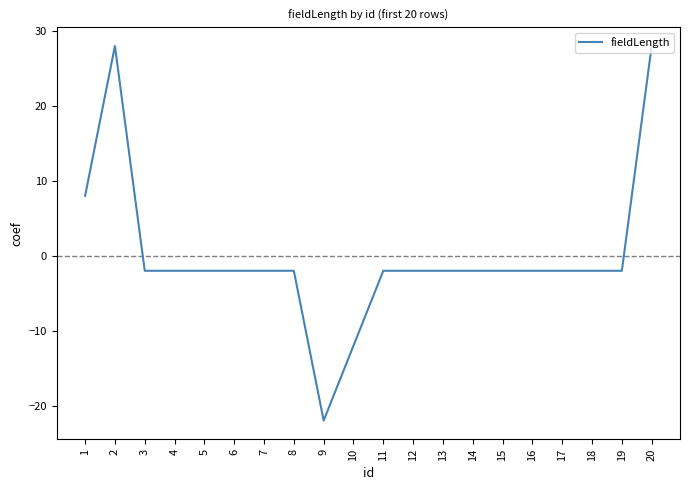

What is the minimum value shown in the chart?

-22